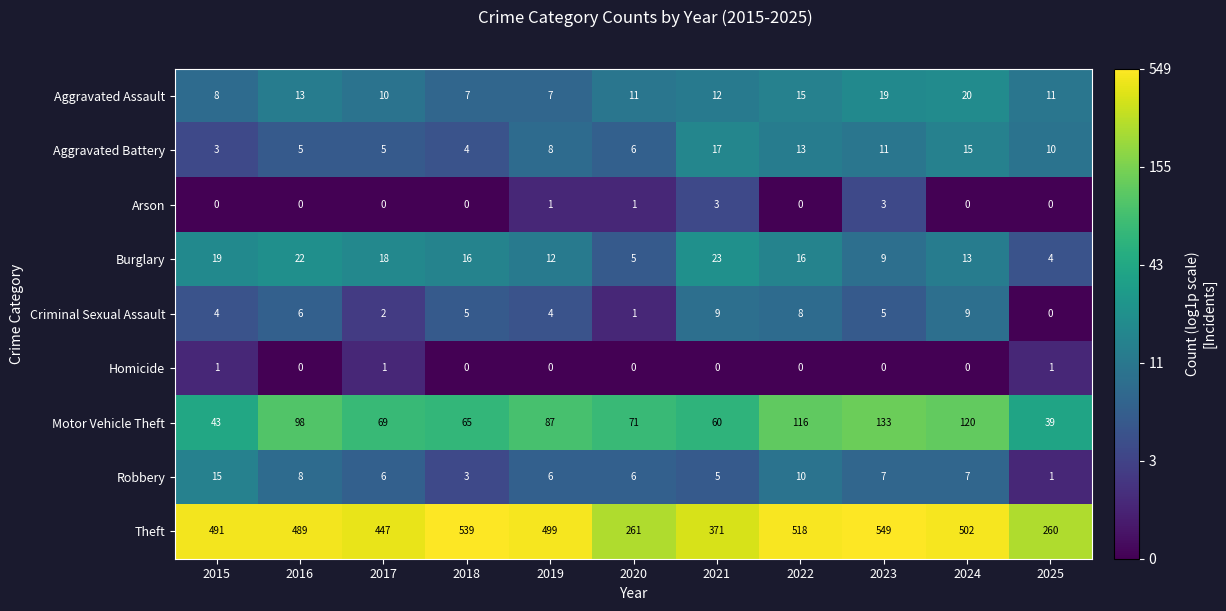

The Aggravated Assault series shows 11 at 2020. True or false?

True